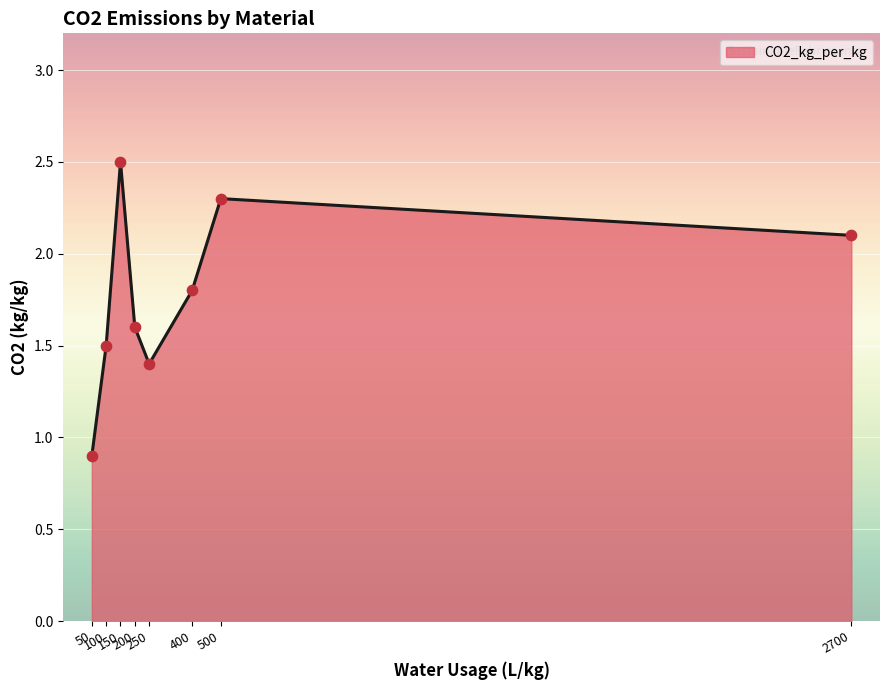

What is the average value?

1.8